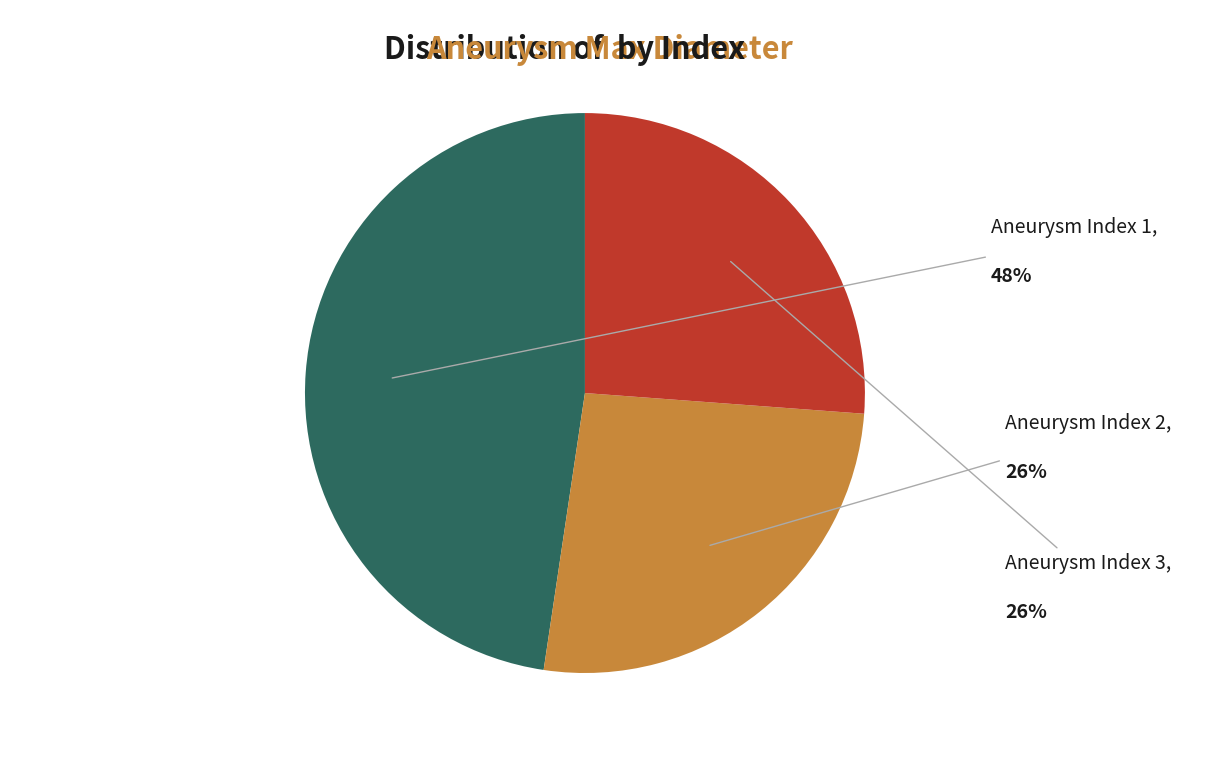

Does any single category account for the majority?

No